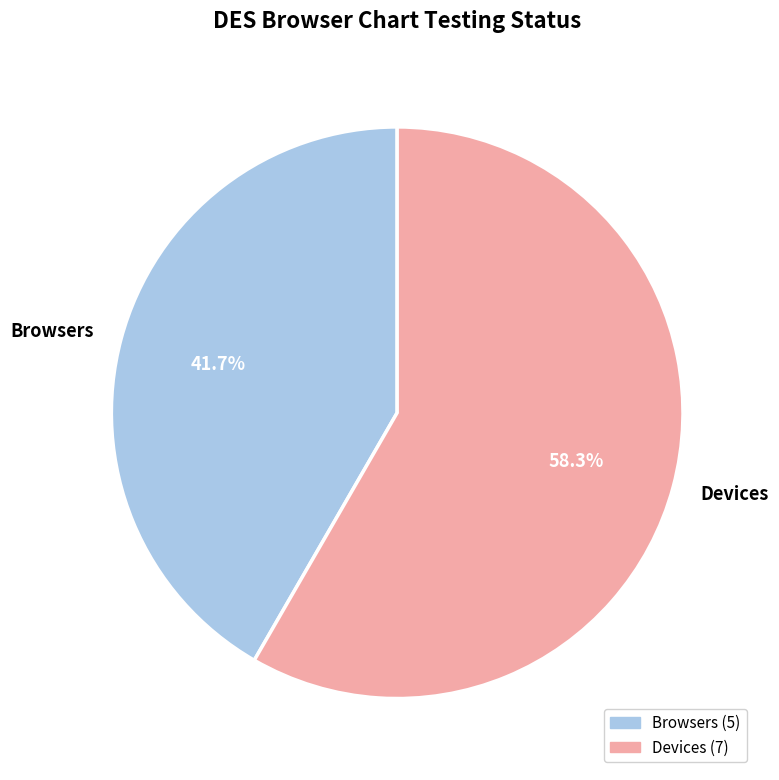

Which slice is the smallest?

Browsers